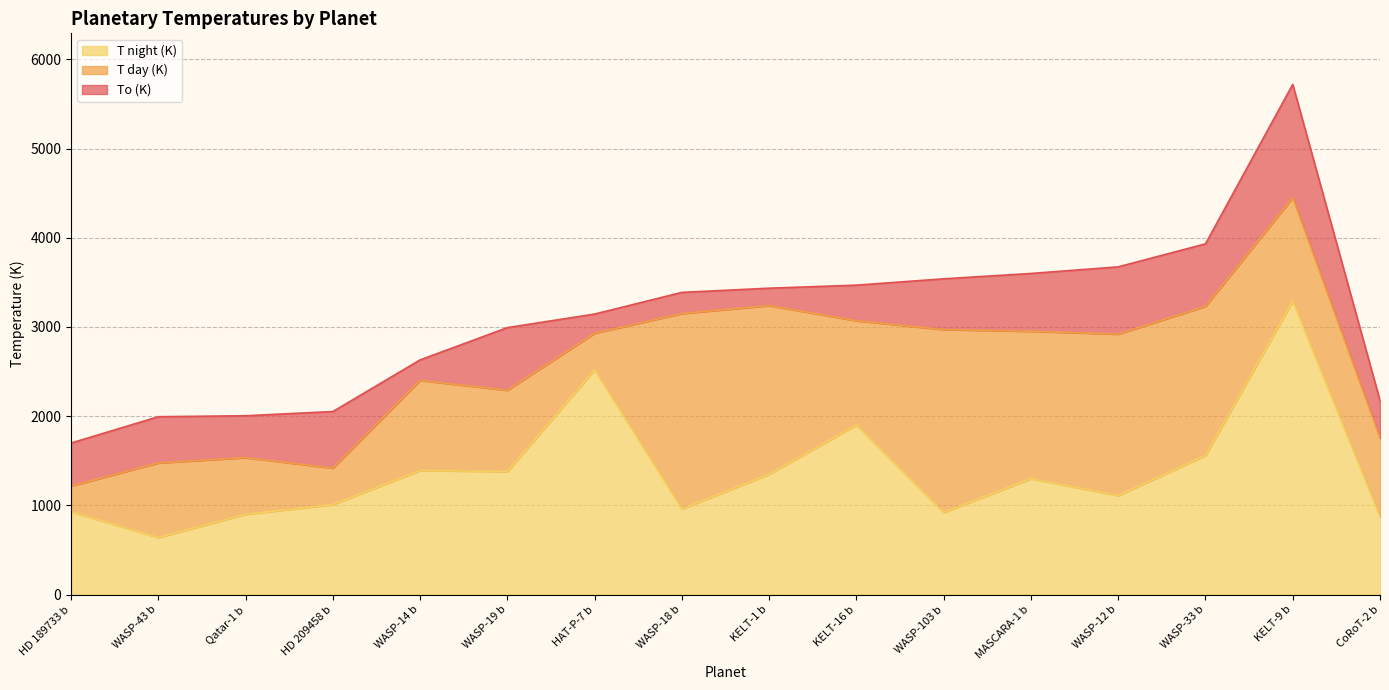

What is the total value across all series at WASP-33 b?

3932.0